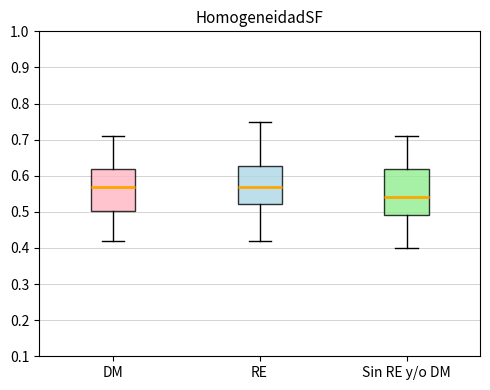

Reading left to right, transcribe this box plot: for each box, give where its median line is, the range the box spans, and where its two whiskers end, as read against the y-axis. The values are not printed on the chart, so give them approximately, as read against the axis.

DM: median 0.57, box 0.50 to 0.62, whiskers 0.42 to 0.71
RE: median 0.57, box 0.52 to 0.63, whiskers 0.42 to 0.75
Sin RE y/o DM: median 0.54, box 0.49 to 0.62, whiskers 0.40 to 0.71